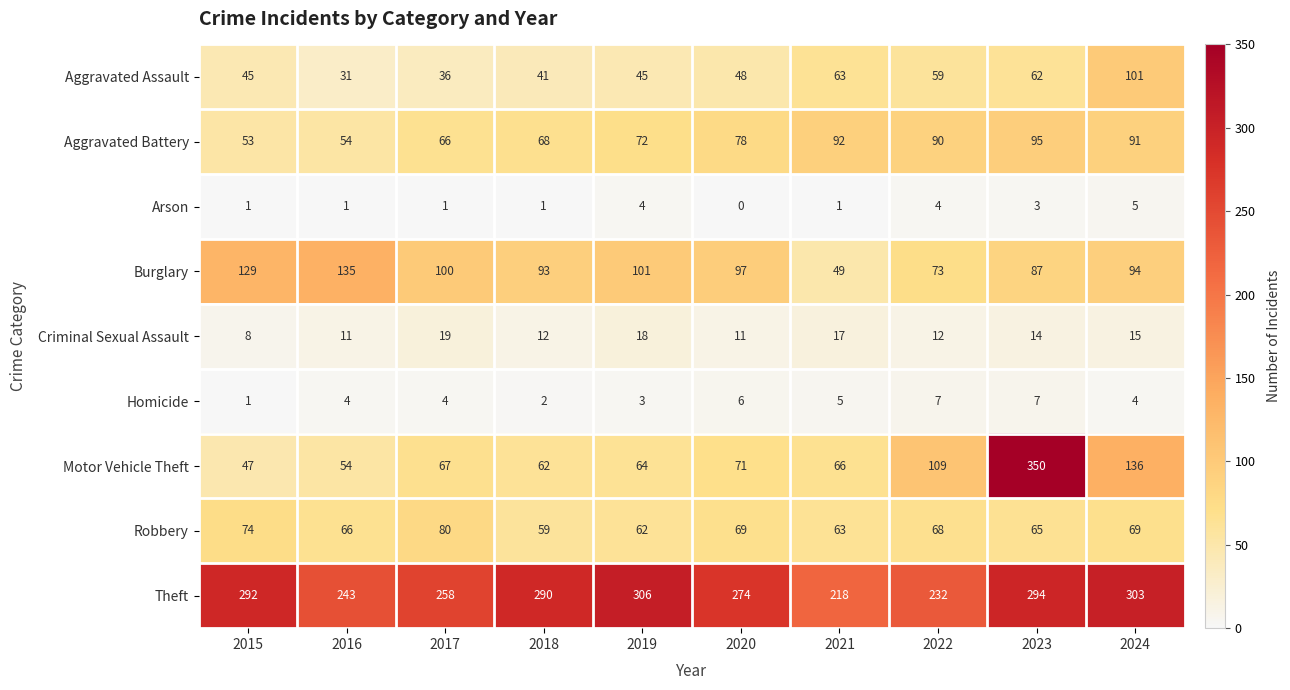

Count the number of data series in this chart.

9